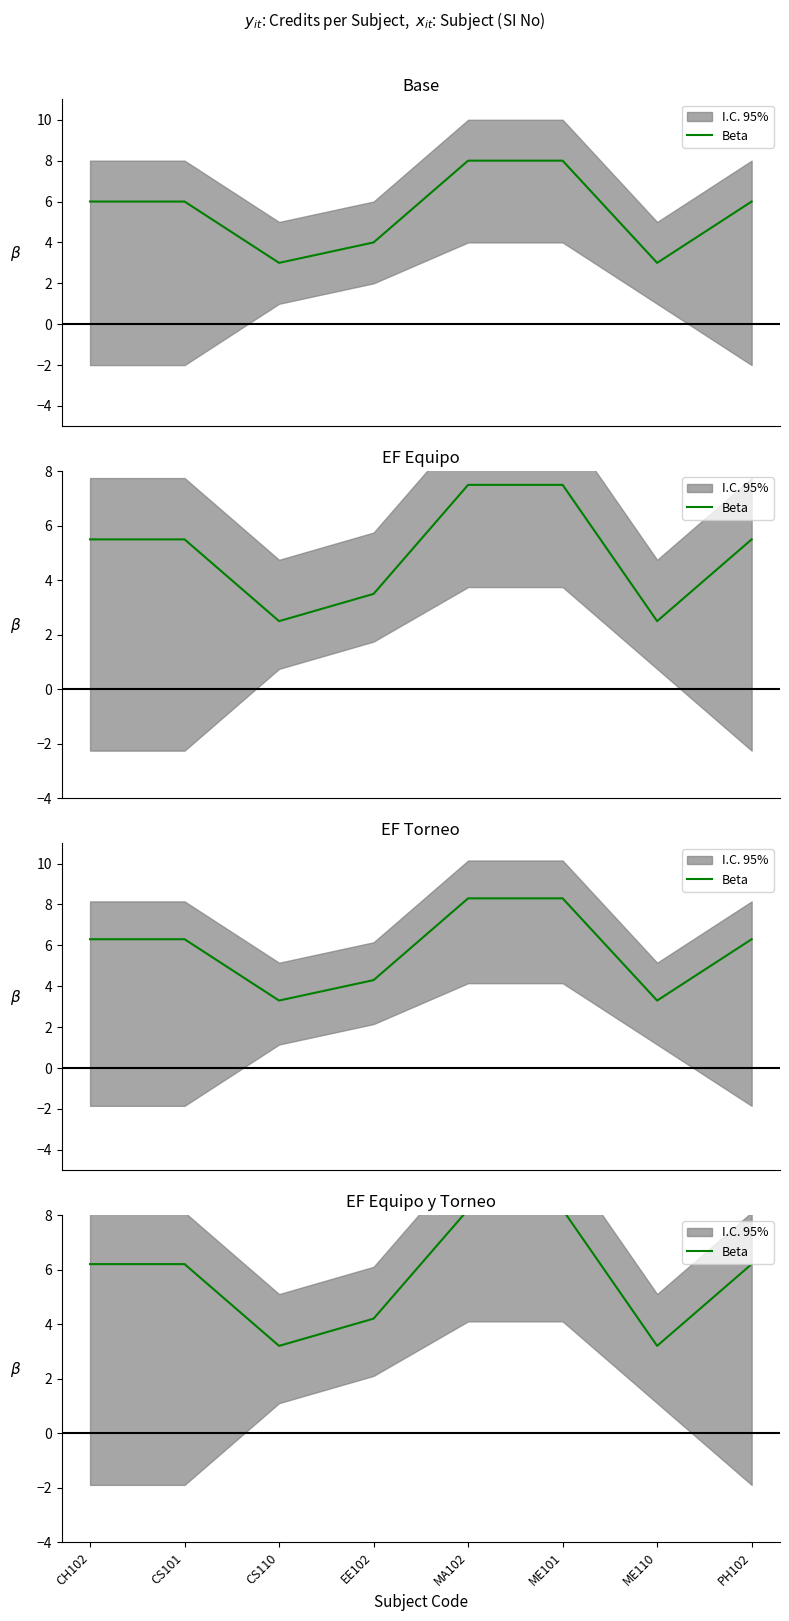

What is the maximum value shown in the chart?

8.2